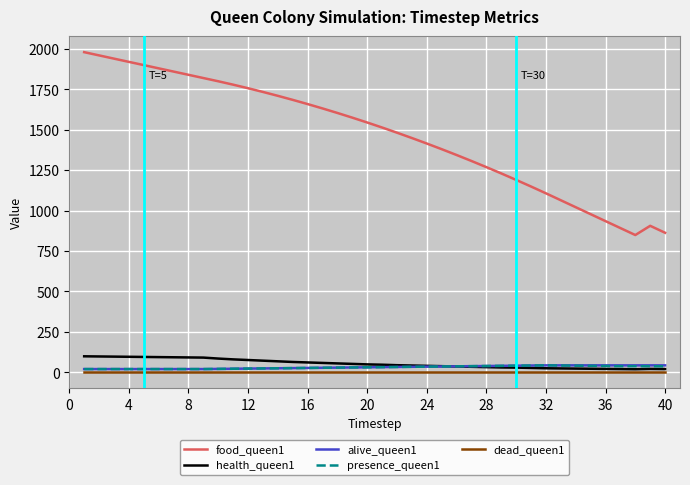

True or false: health_queen1 has more than 0 points higher than both neighbors.

True